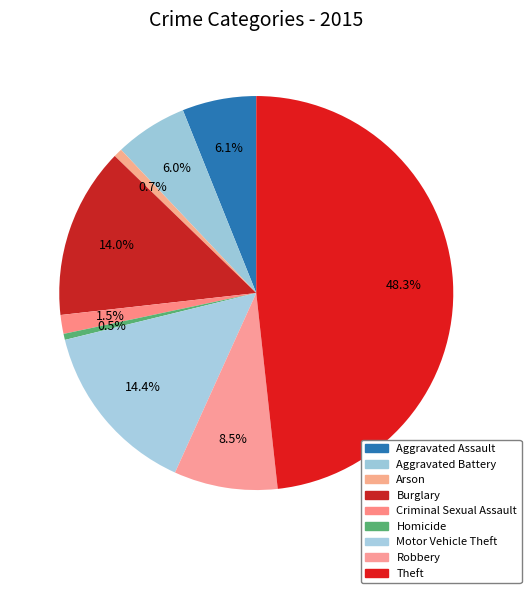

Is Burglary the majority of the pie?

No